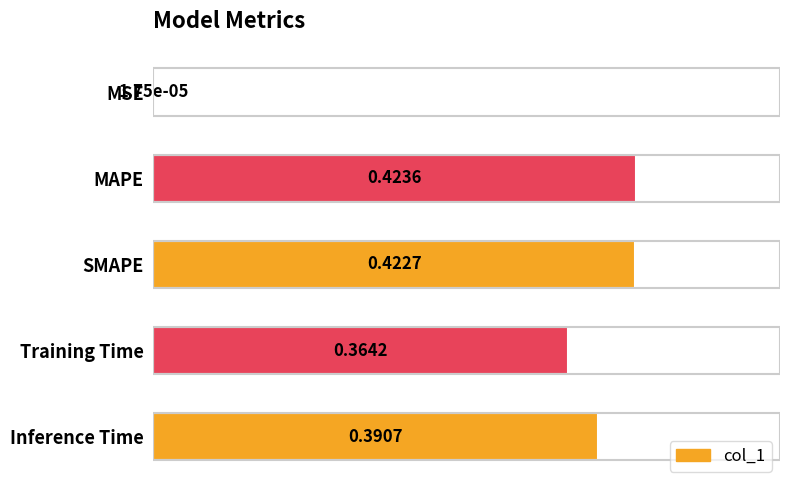

Which label corresponds to the largest value in the chart?

MAPE